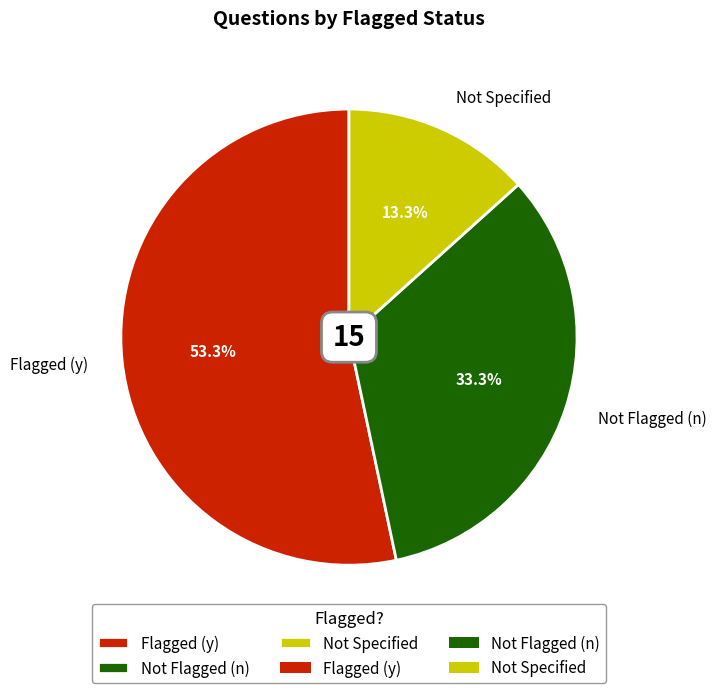

True or false: Not Flagged (n) accounts for 46% of the total.

False